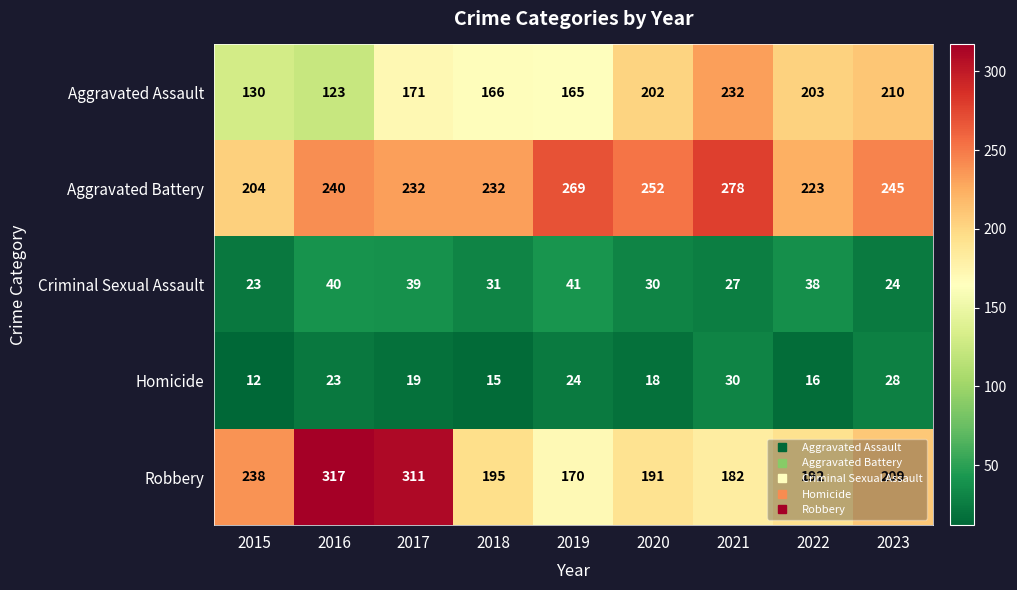

Count the number of categories in the chart.

9